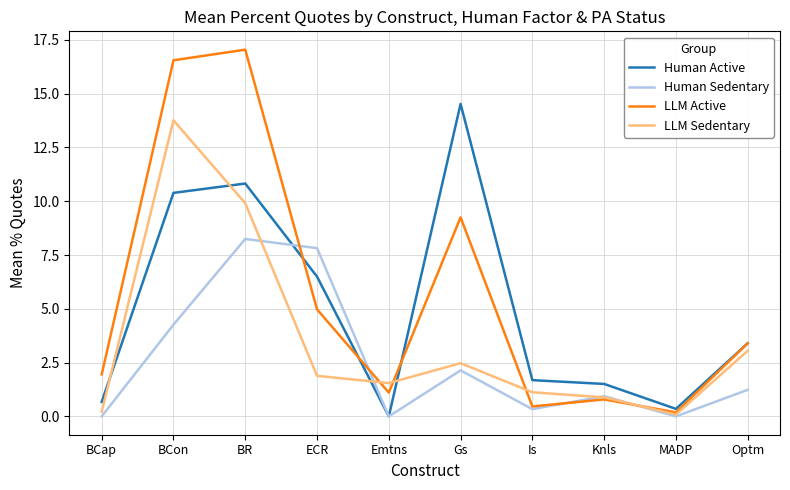

List the series in order of their overall mean, lowest first.

Human Sedentary, LLM Sedentary, Human Active, LLM Active